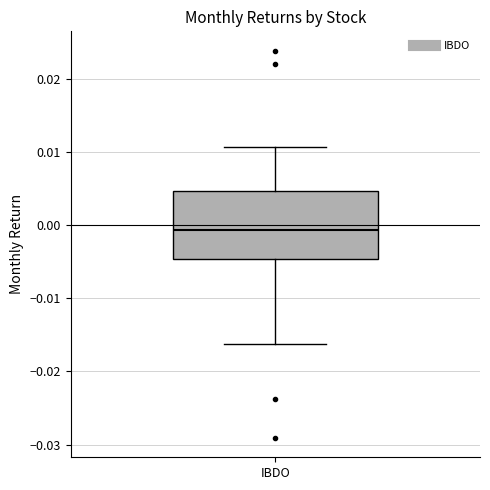

Transcribe this box plot: give where the median line is, the range the box spans, and where the two whiskers end, as read against the y-axis. The values are not printed on the chart, so give them approximately, as read against the axis.

median -0.001, box -0.005 to 0.005, whiskers -0.016 to 0.011